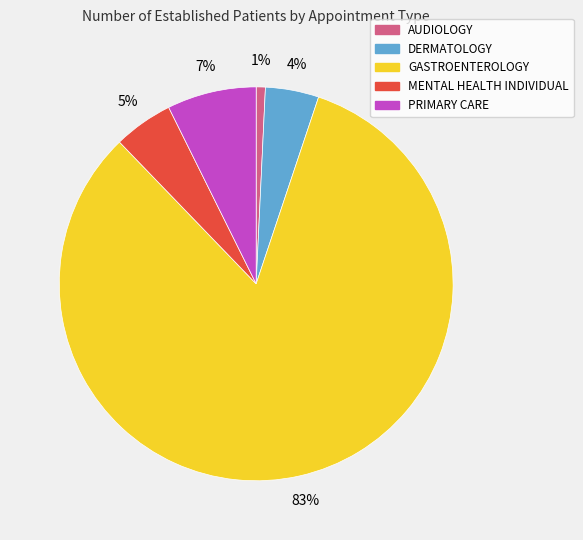

How many segments does this pie chart have?

5